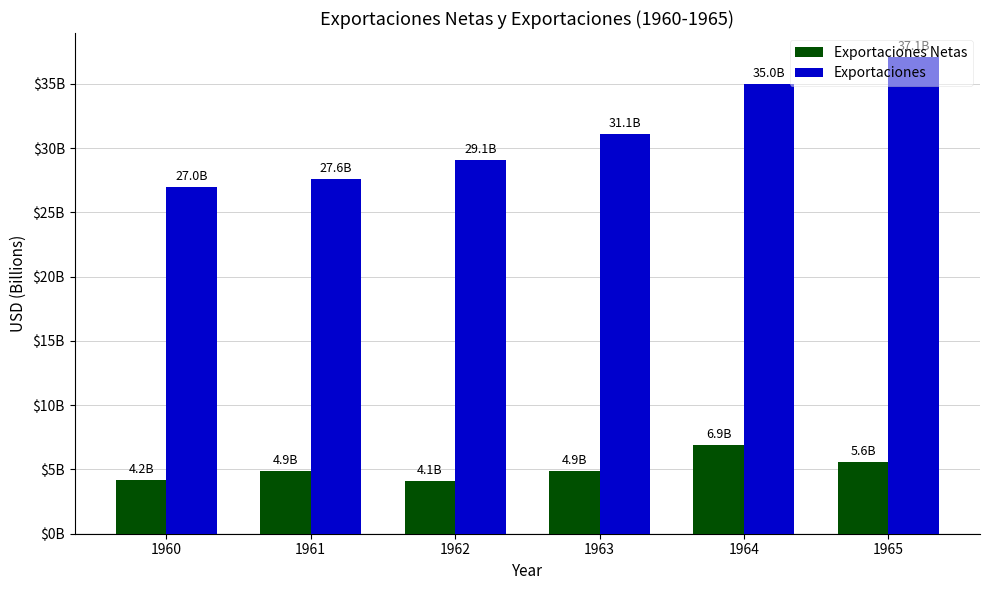

Between 1965 and 1960, which is larger?

1965